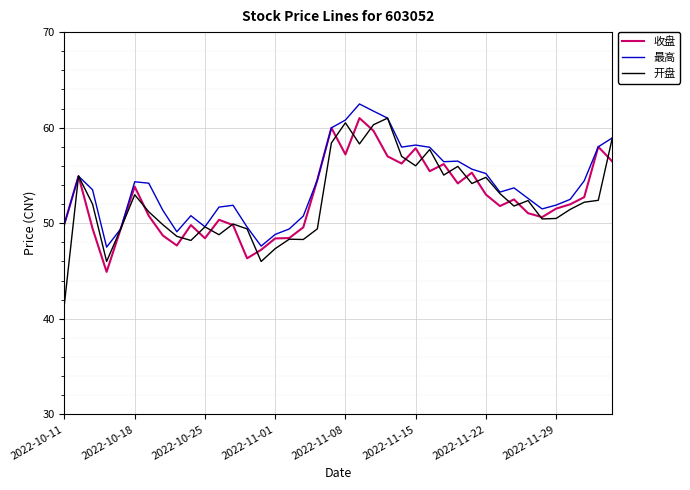

What is the smallest value displayed?

41.6